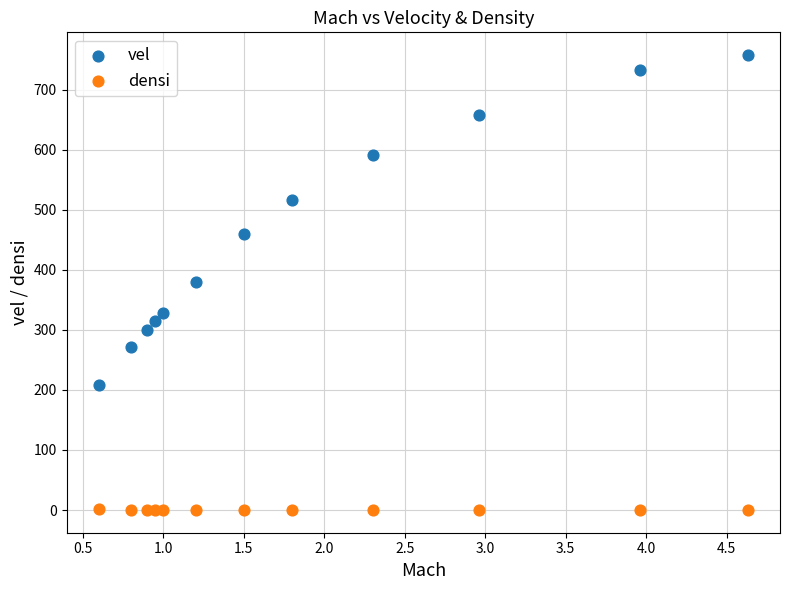

Which series contains the lowest Y value?

densi